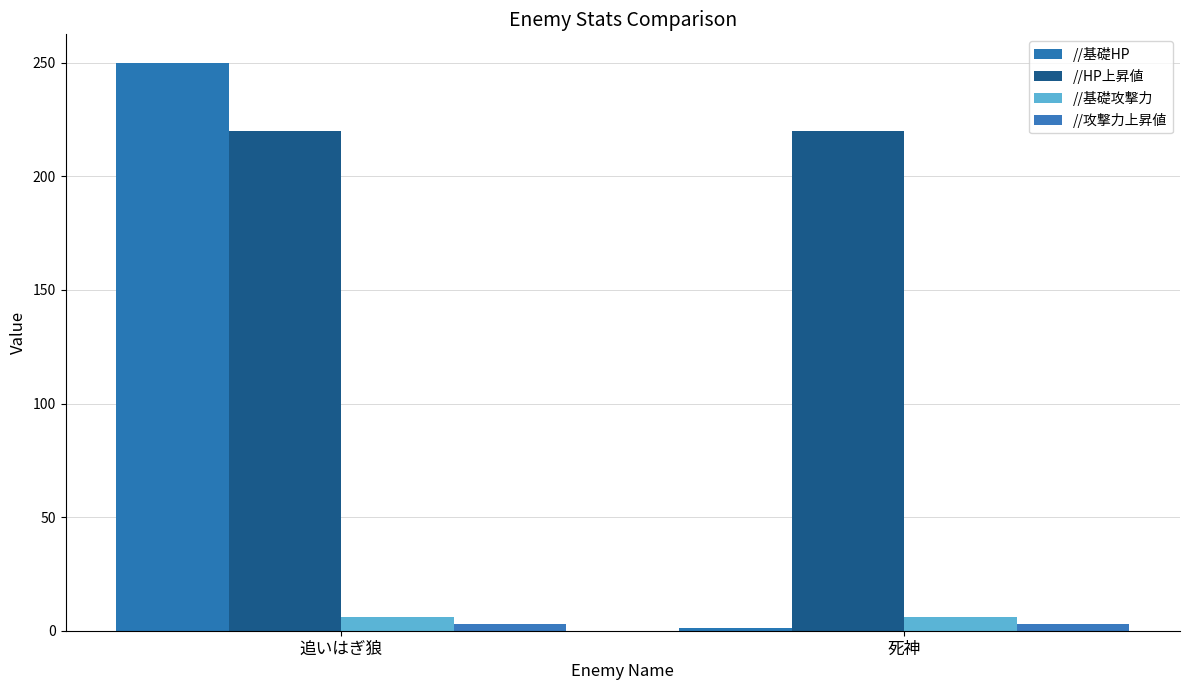

What is the maximum value shown in the chart?

250